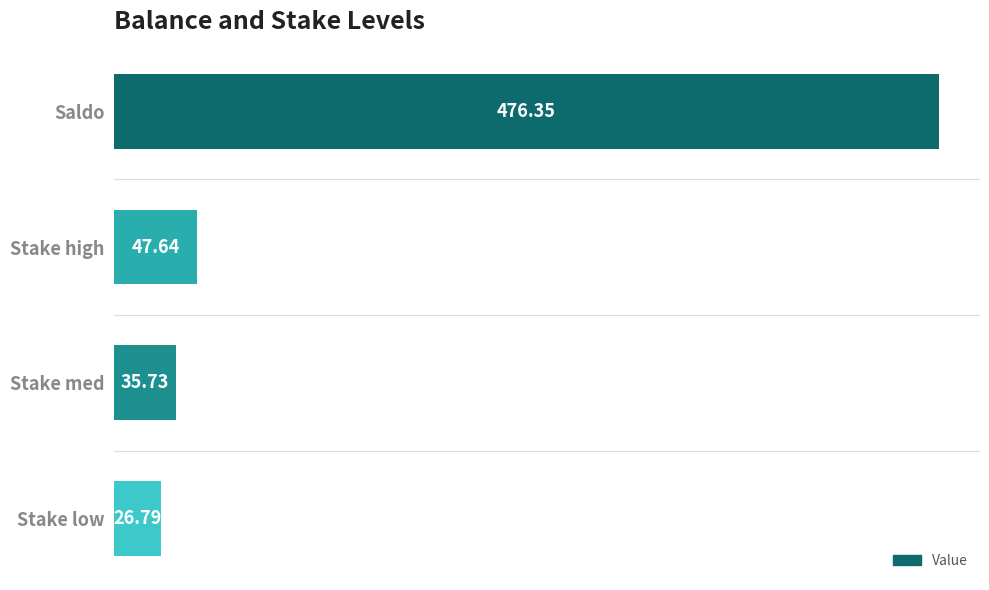

How many series are shown in this chart?

1